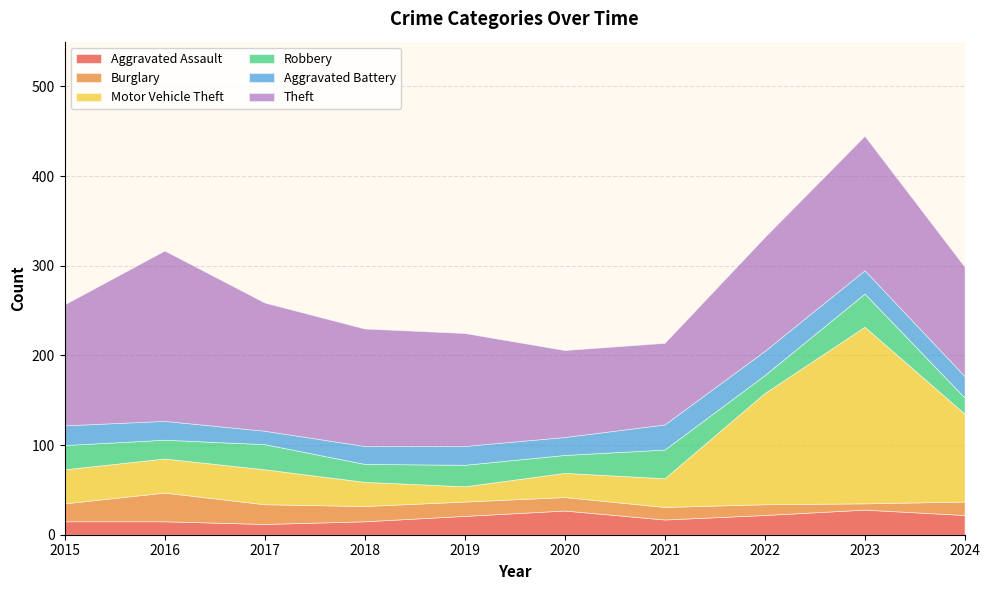

Rank the series by their maximum value, from highest to lowest.

Motor Vehicle Theft, Theft, Robbery, Burglary, Aggravated Assault, Aggravated Battery